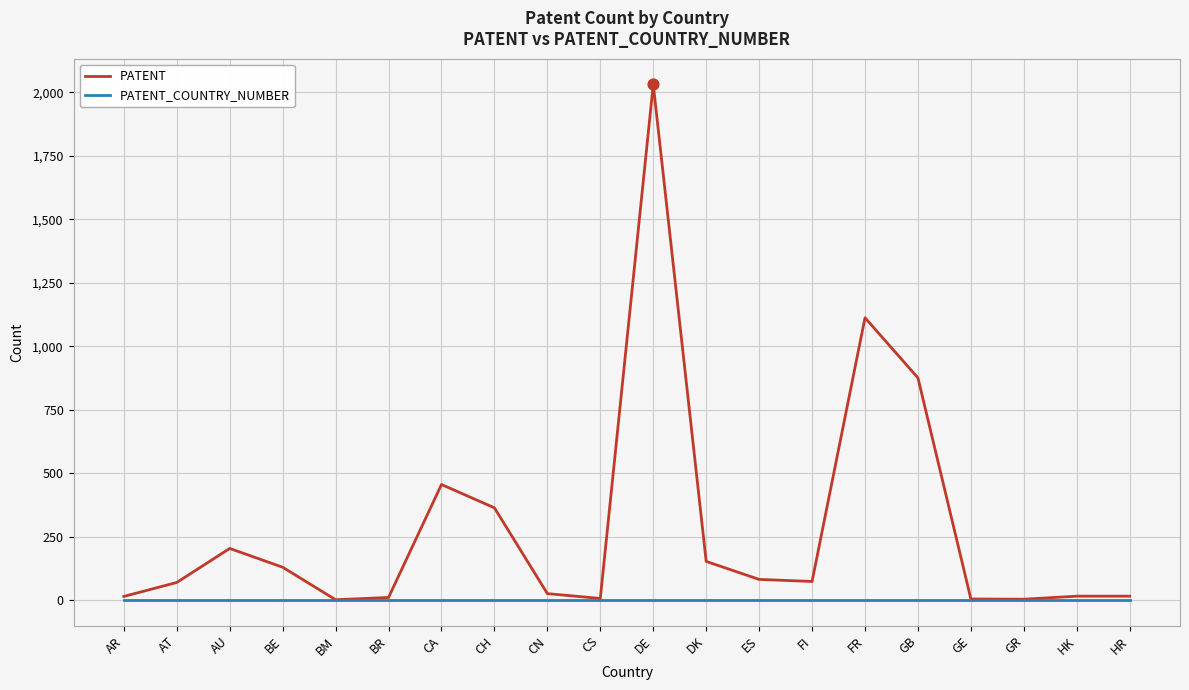

What is the spread (max minus min) of values at DK?

152